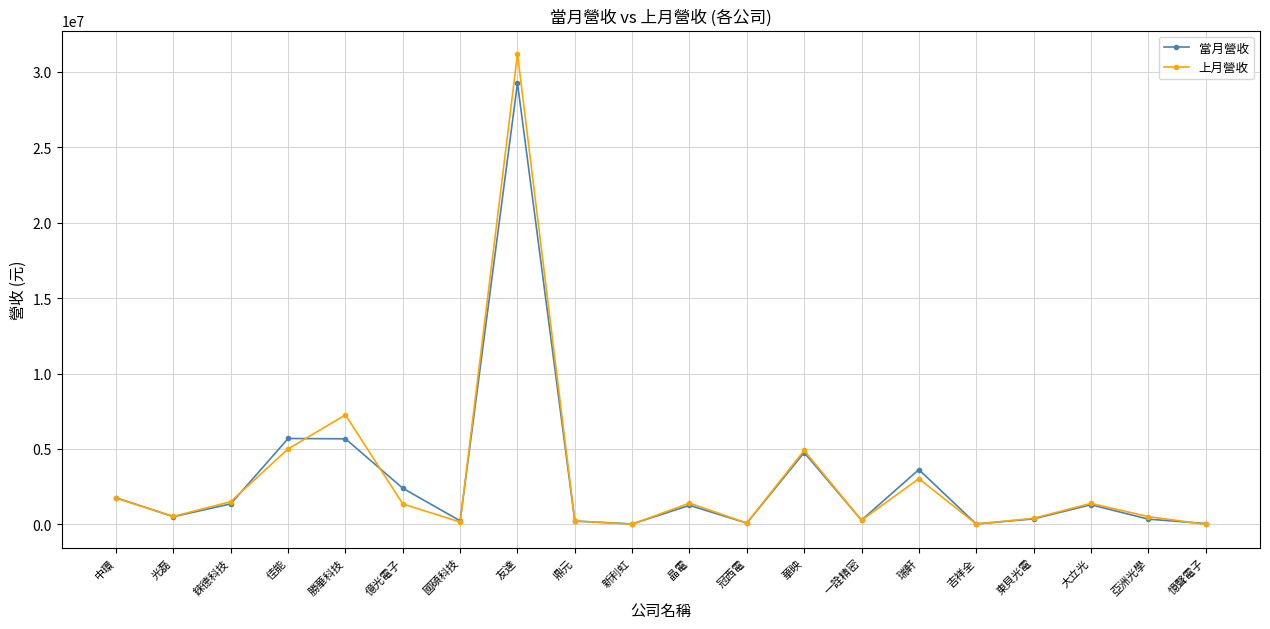

At which category does the chart reach its peak across all series?

友達